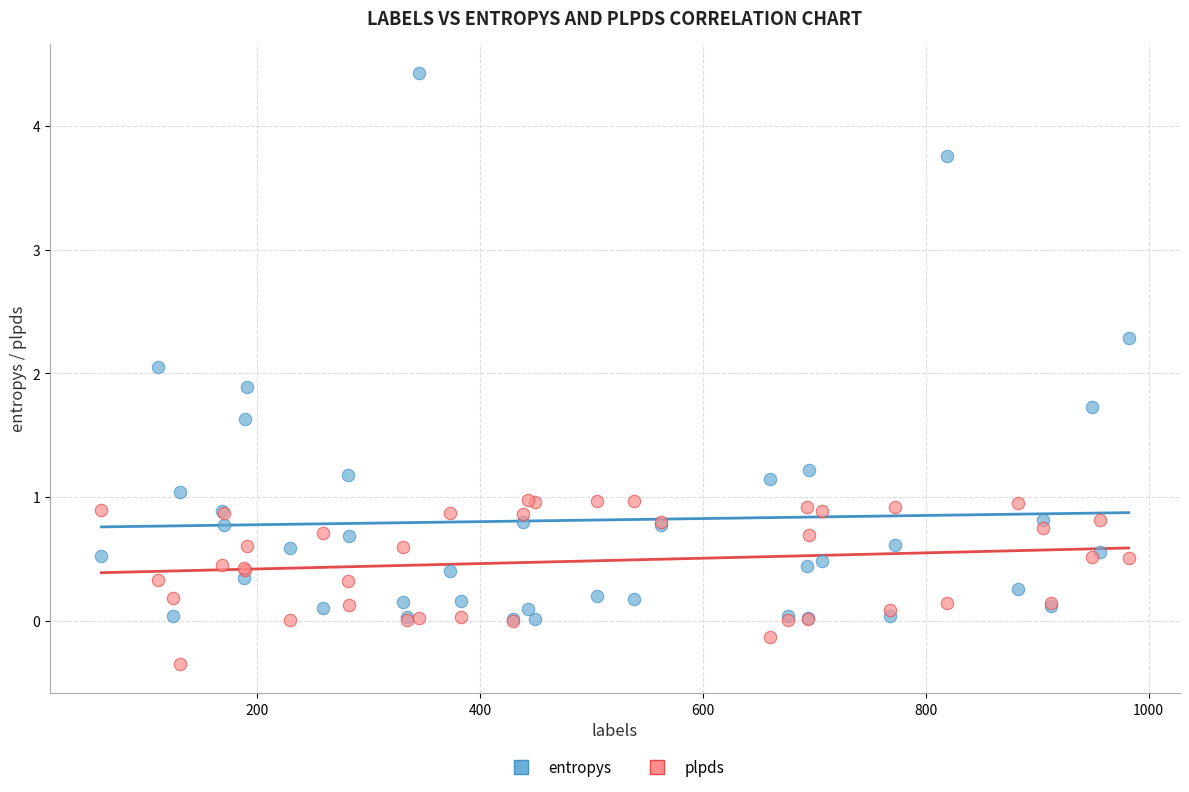

What are all the series names shown in the legend?

entropys, plpds